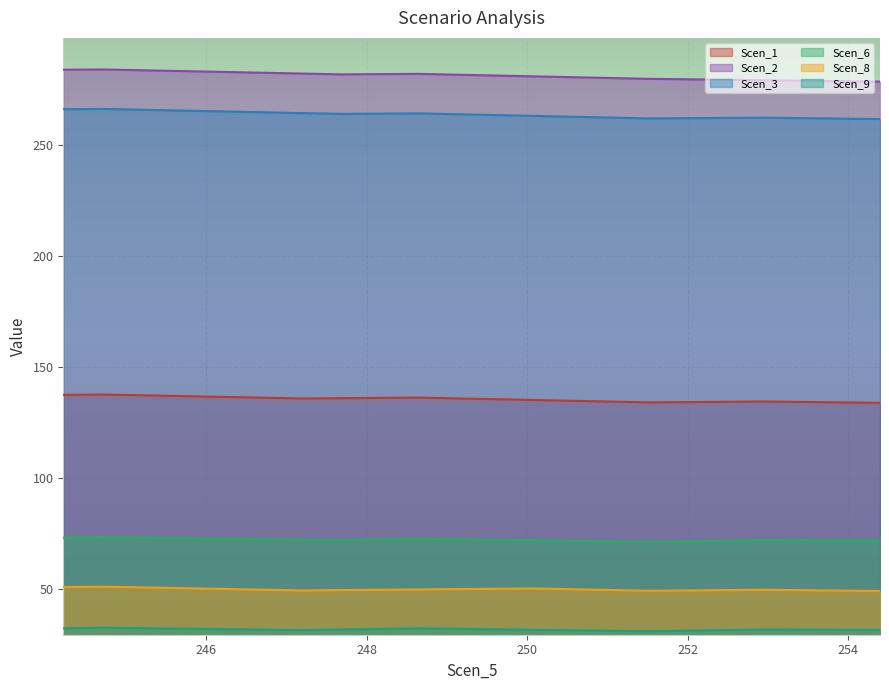

What is the difference between the Scen_8 values at 250.07399524807792 and 248.16375014554396?

0.6